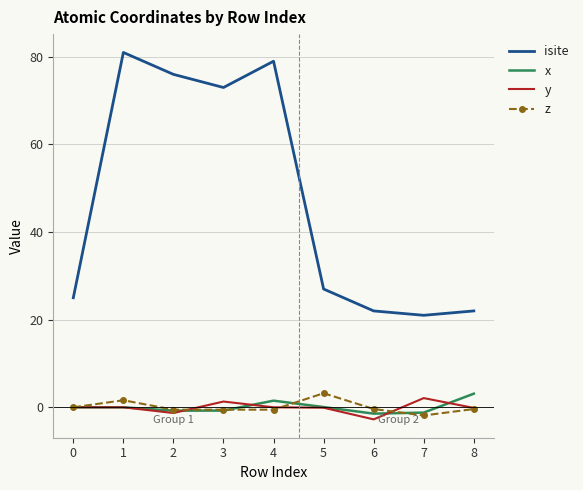

The value of y at 6 is -2.8. True or false?

True